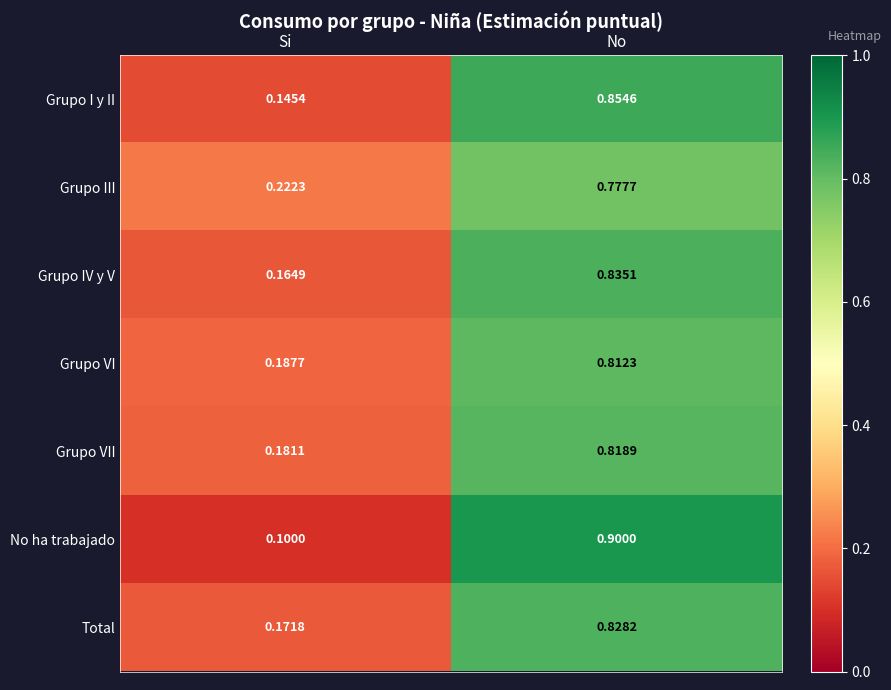

At which label is No ha trabajado closest to 0?

Si